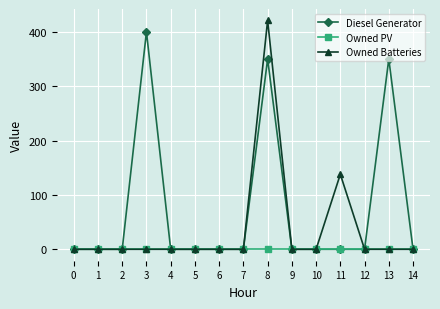

Which series has the widest spread of values?

Owned Batteries